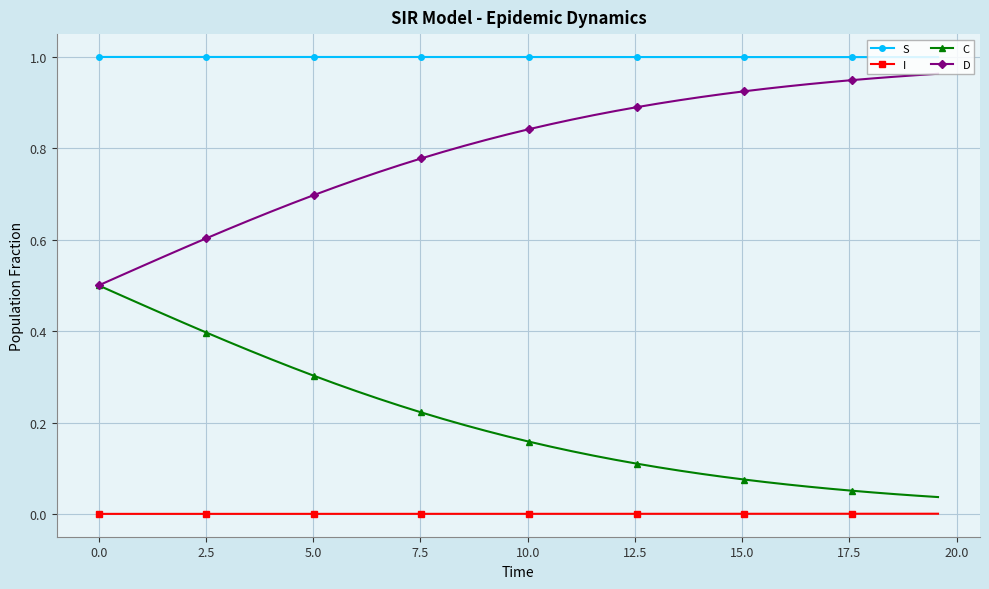

True or false: S and D cross at least once.

False